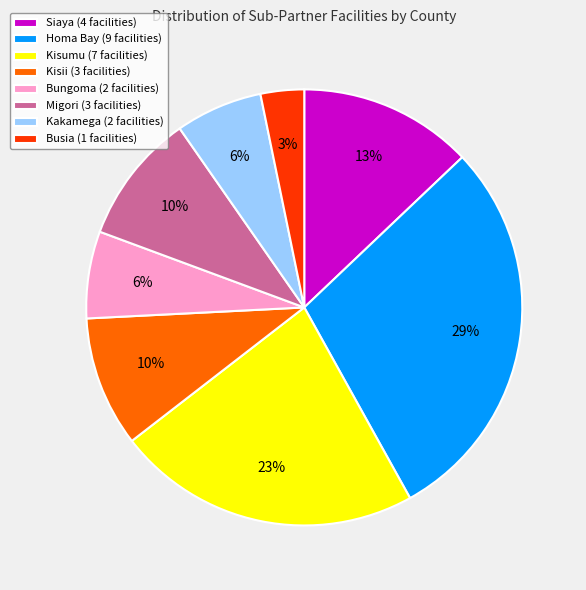

What is the largest slice in the pie chart?

Homa Bay